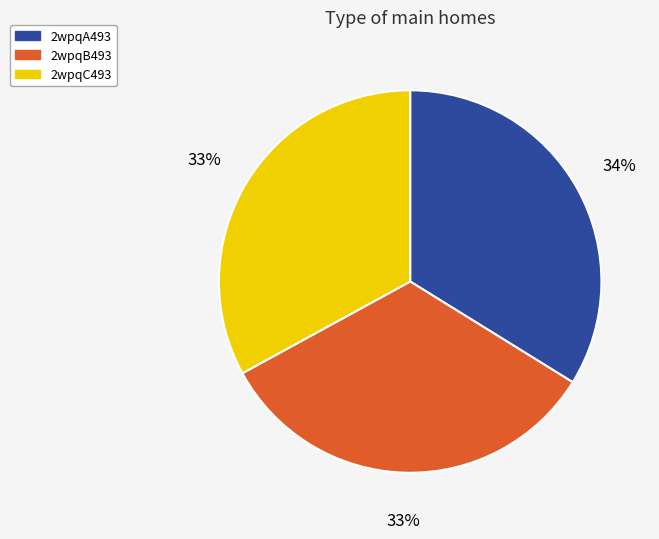

What percentage is the 2wpqC493 slice, to the nearest percent?

33%